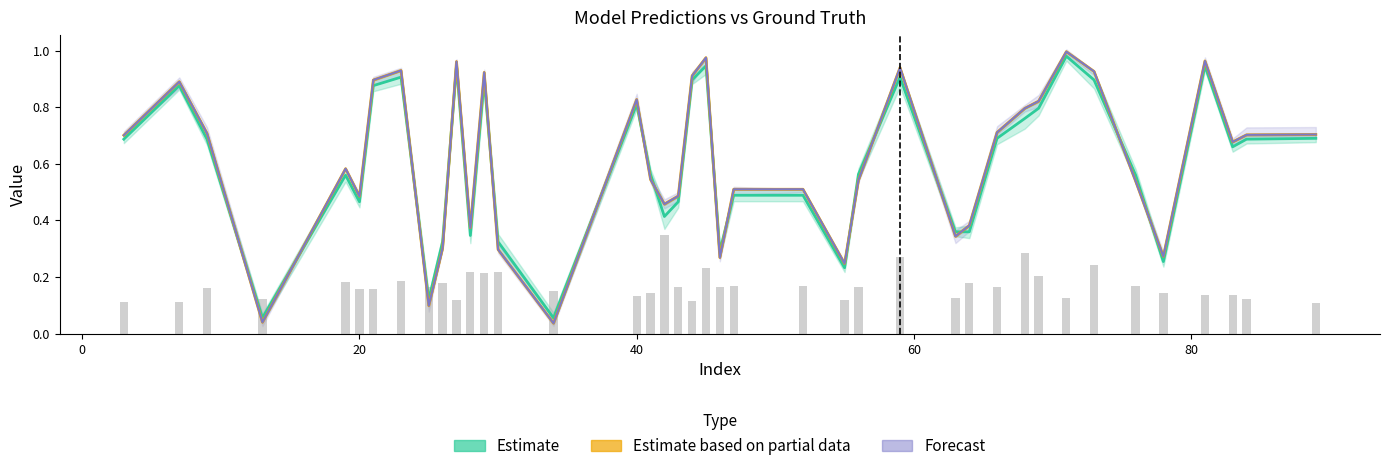

The value of dif at 33 is 0.0. True or false?

True